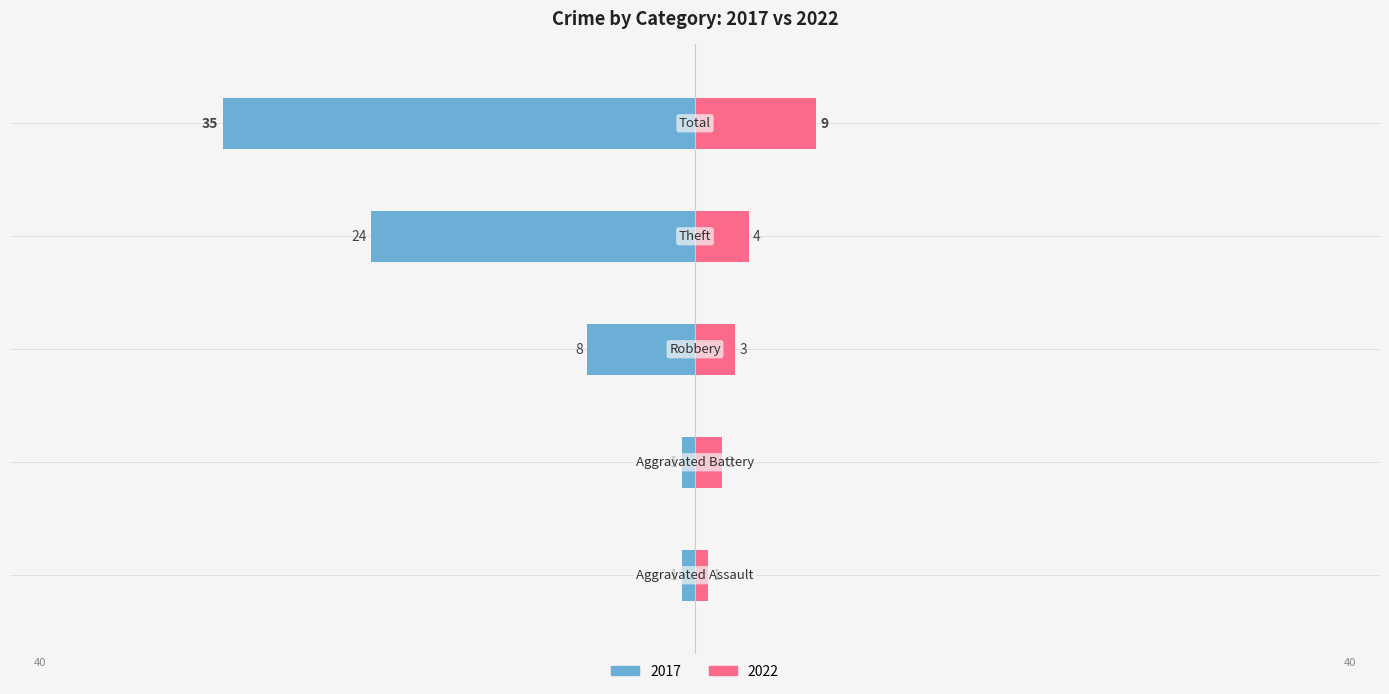

Are the bars horizontal?

Yes